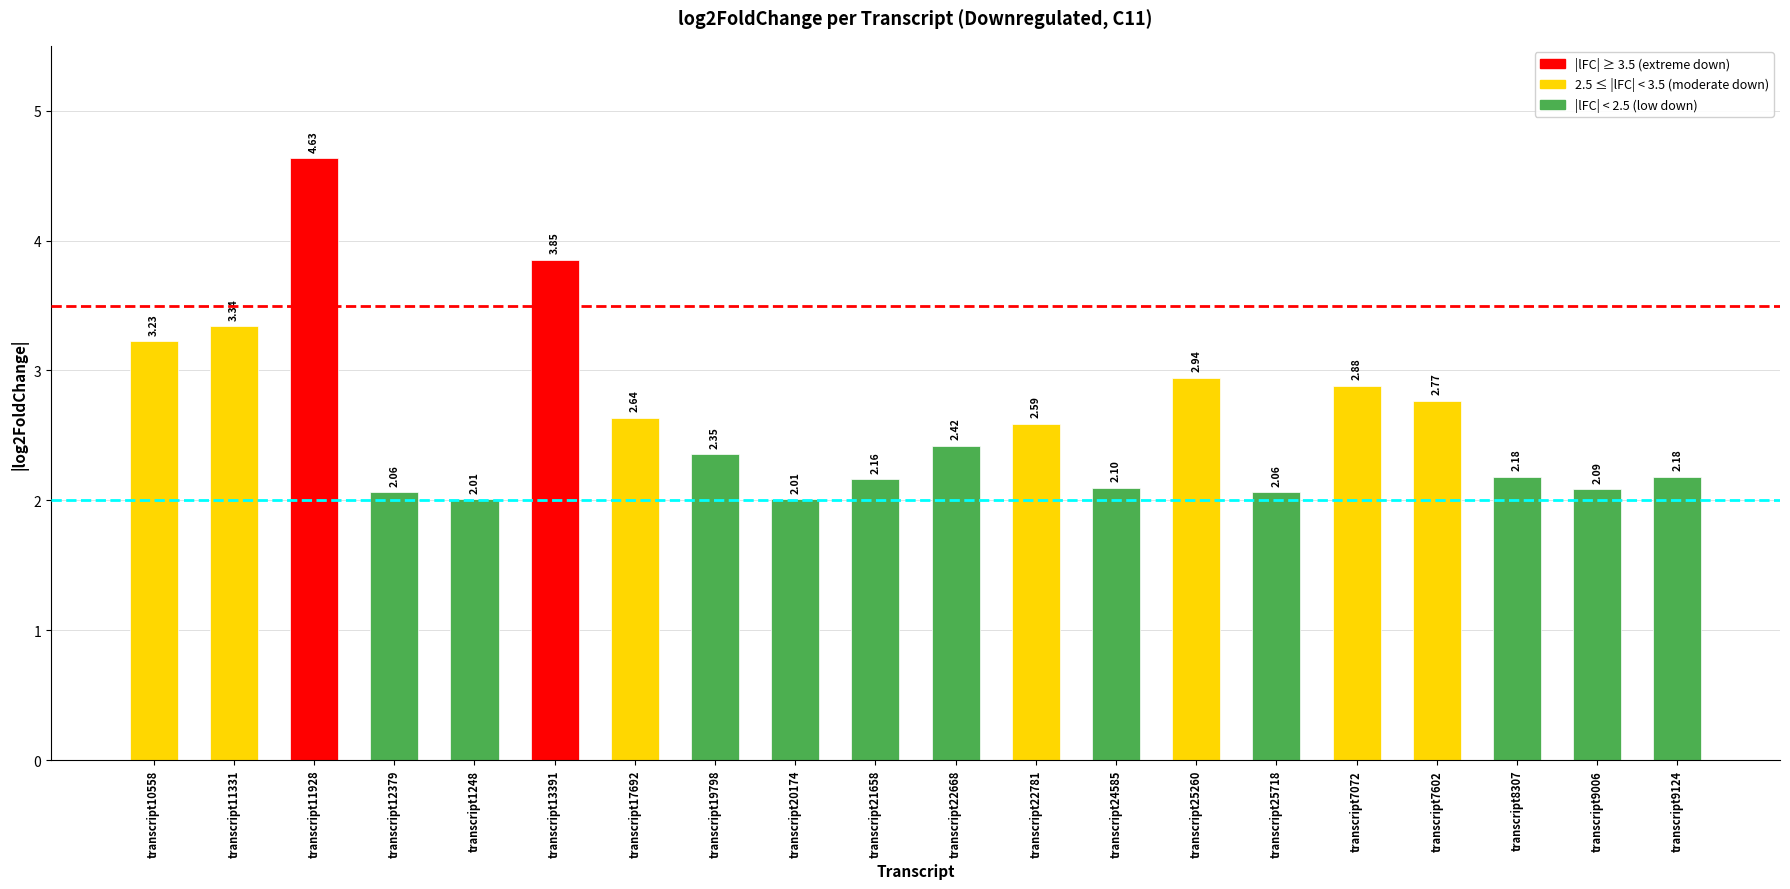

Between transcript9124 and transcript22781, which is larger?

transcript22781